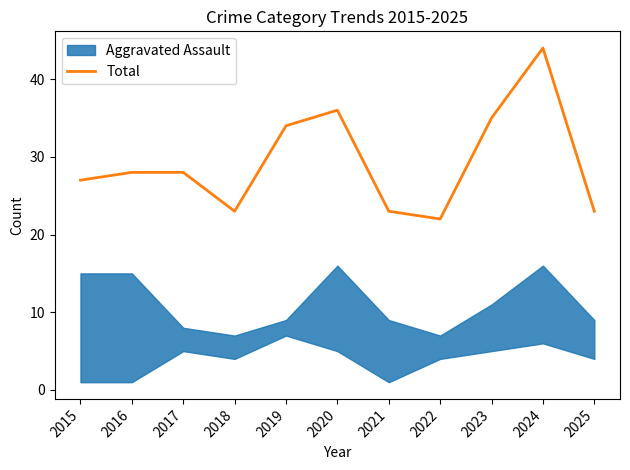

Reading right to left, what are all the values shown in this chart?

23	44	35	22	23	36	34	23	28	28	27